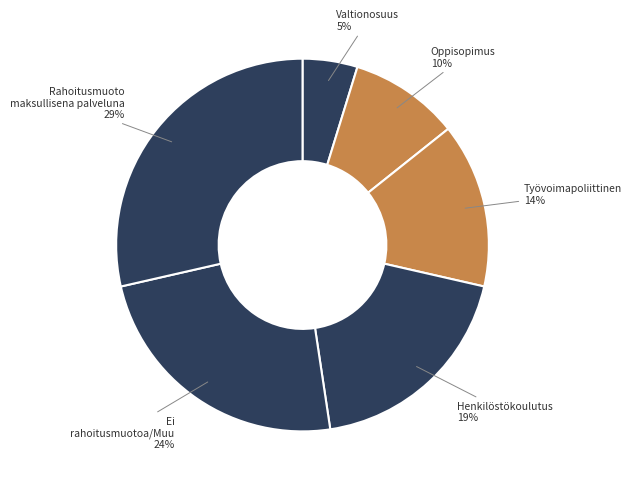

Which slice is the largest?

Rahoitusmuoto maksullisena palveluna